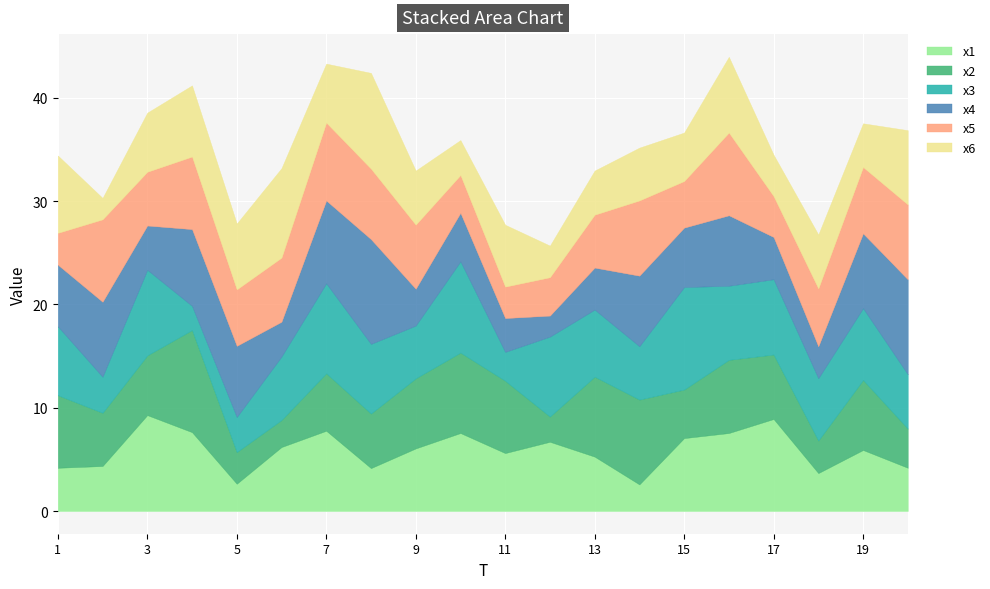

At which label does x1 first exceed 6?

3